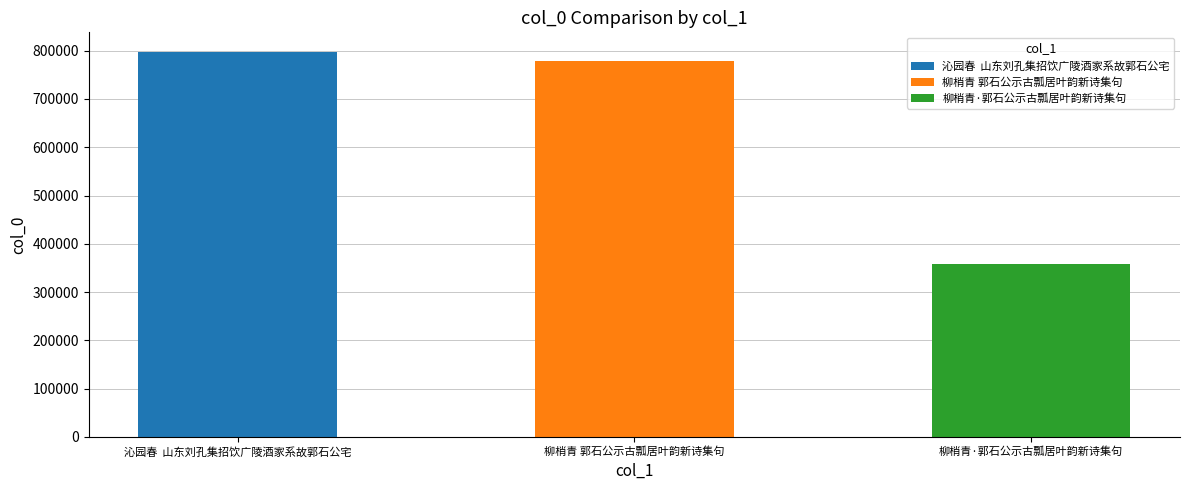

What is the smallest value displayed?

359073